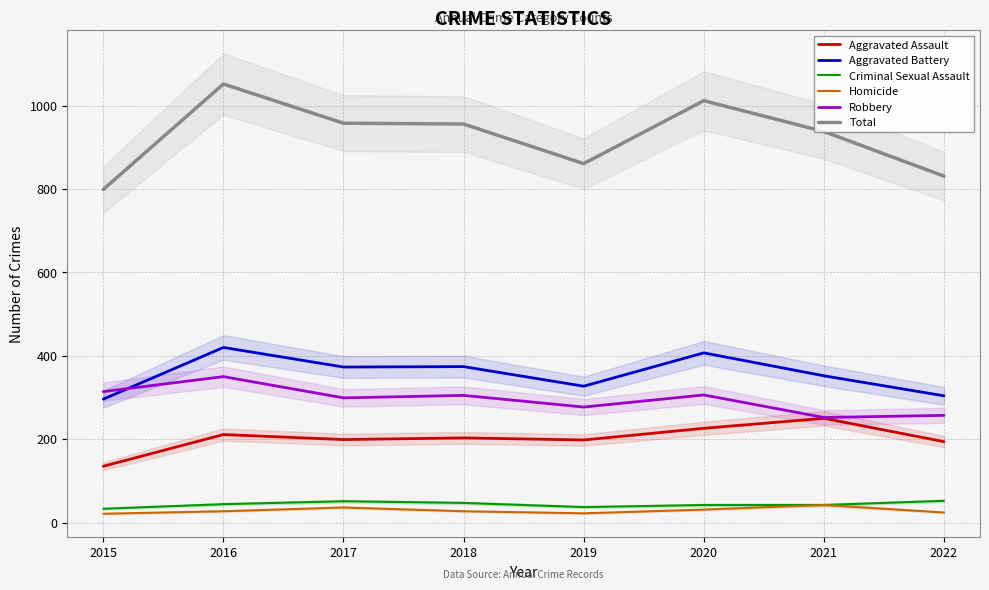

Which series has the widest spread of values?

Total